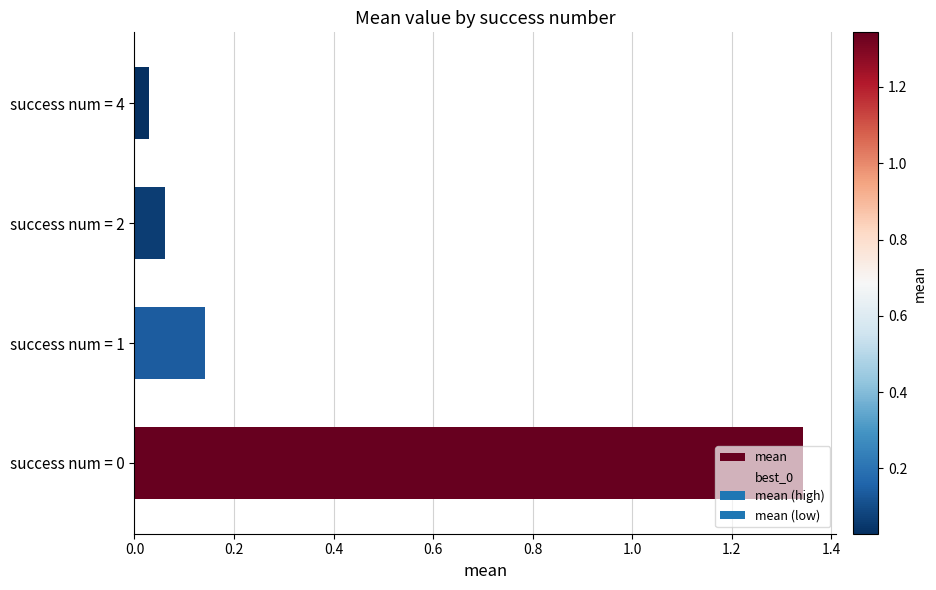

What is the sum of all values?

1.6